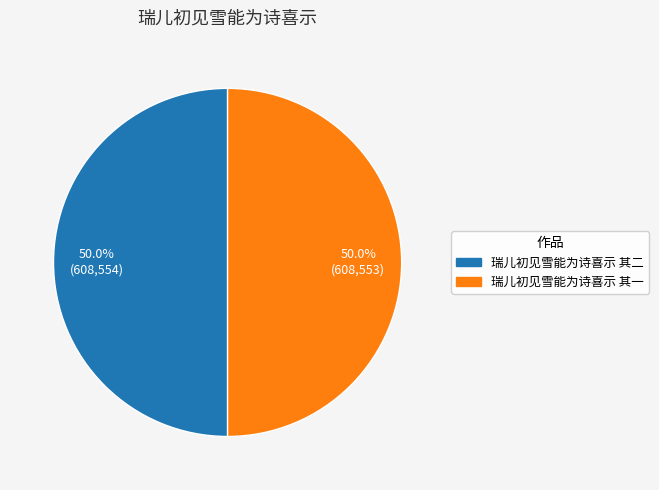

What percentage do 瑞儿初见雪能为诗喜示 其二 and 瑞儿初见雪能为诗喜示 其一 together represent?

100.0%